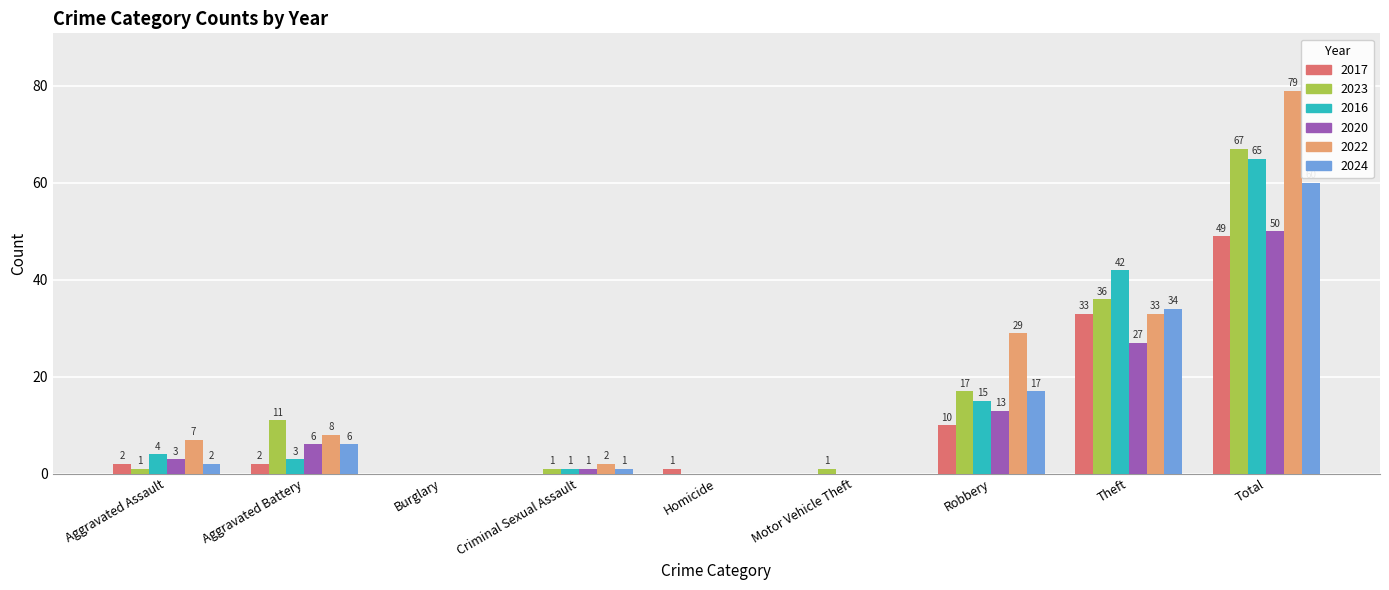

Reading left to right, extract all data points from this chart.

2017: 2	2	0	0	1	0	10	33	49
2023: 1	11	0	1	0	1	17	36	67
2016: 4	3	0	1	0	0	15	42	65
2020: 3	6	0	1	0	0	13	27	50
2022: 7	8	0	2	0	0	29	33	79
2024: 2	6	0	1	0	0	17	34	60